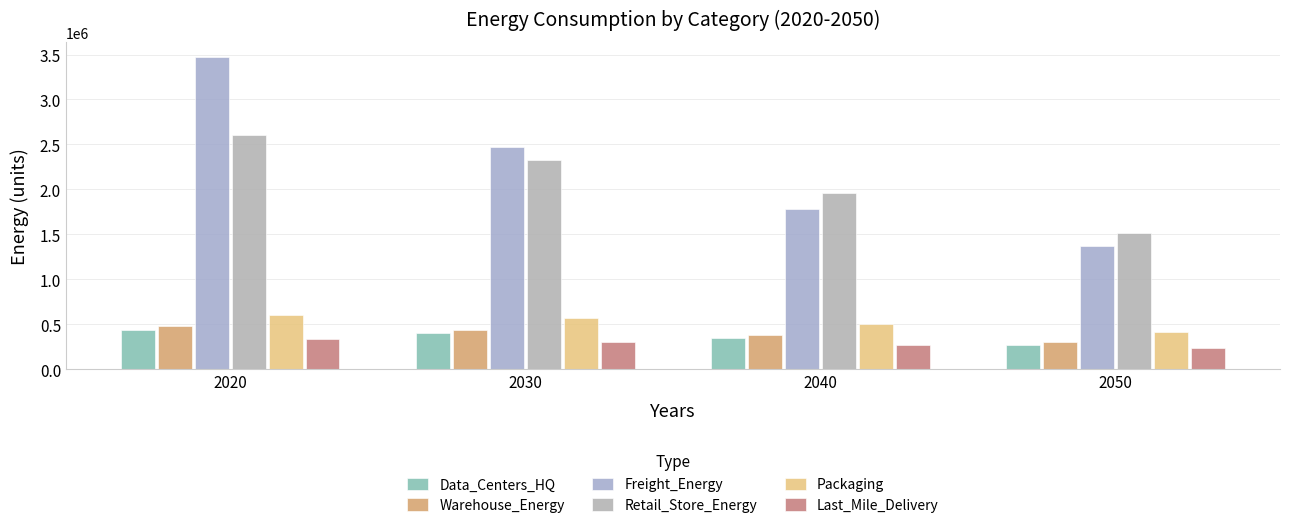

Reading left to right, list all the values displayed in this chart.

Data_Centers_HQ: 440330.0	402083.0	345023.0	273302.5
Warehouse_Energy: 477268.3	439957.4	381104.0	304683.8
Freight_Energy: 3467056.2	2473217.6	1779873.4	1373346.9
Retail_Store_Energy: 2600570.1	2328233.4	1957690.9	1519355.5
Packaging: 602222.9	566968.0	501245.9	408574.6
Last_Mile_Delivery: 338318.4	305379.3	272426.6	233298.0